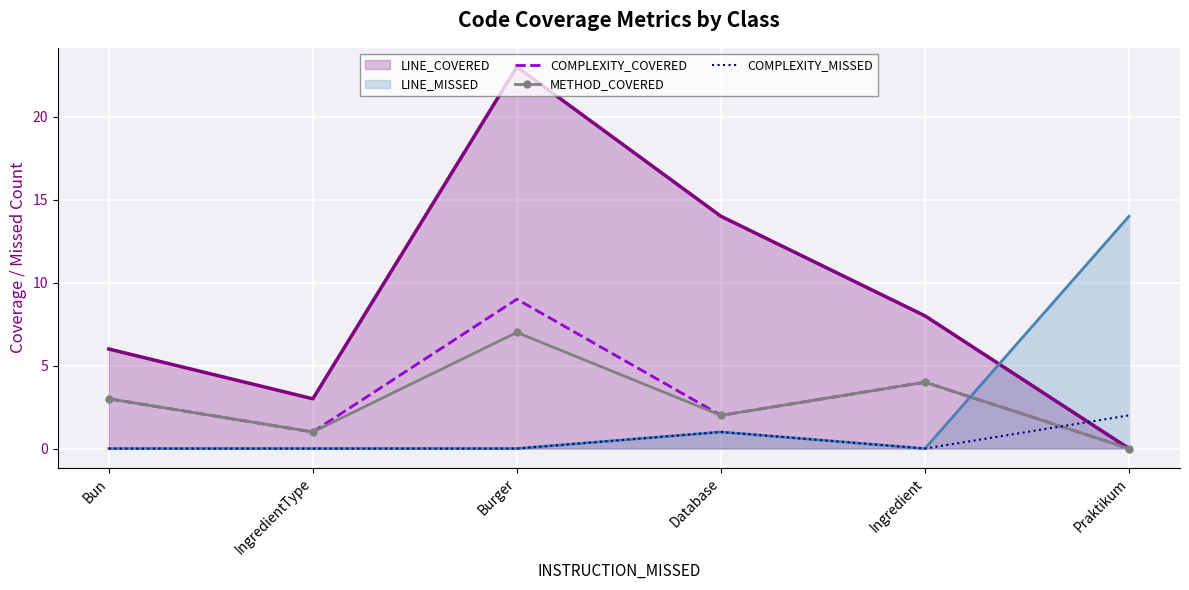

Which series has the widest spread of values?

LINE_COVERED